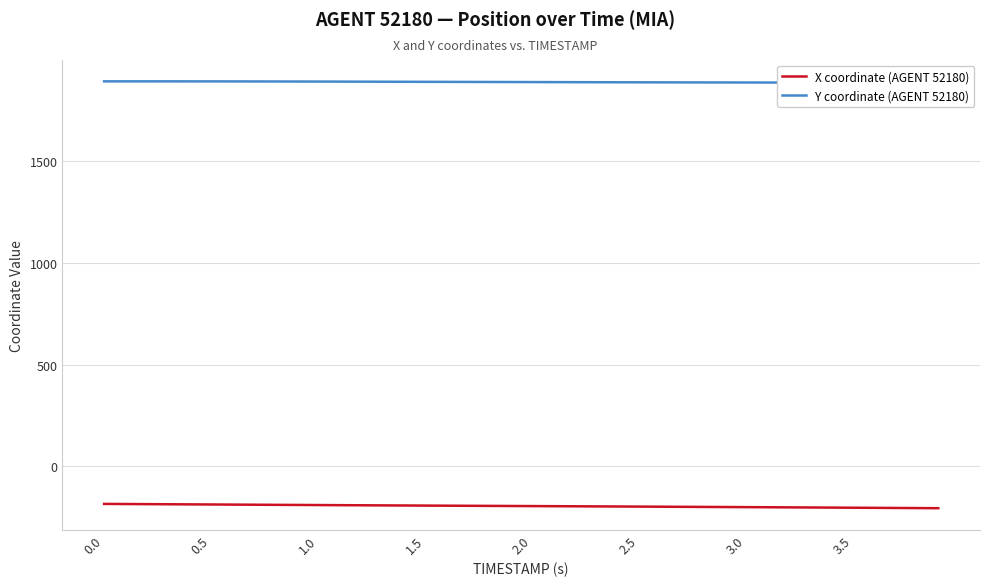

What is the maximum value for X coordinate (AGENT 52180)?

-184.2